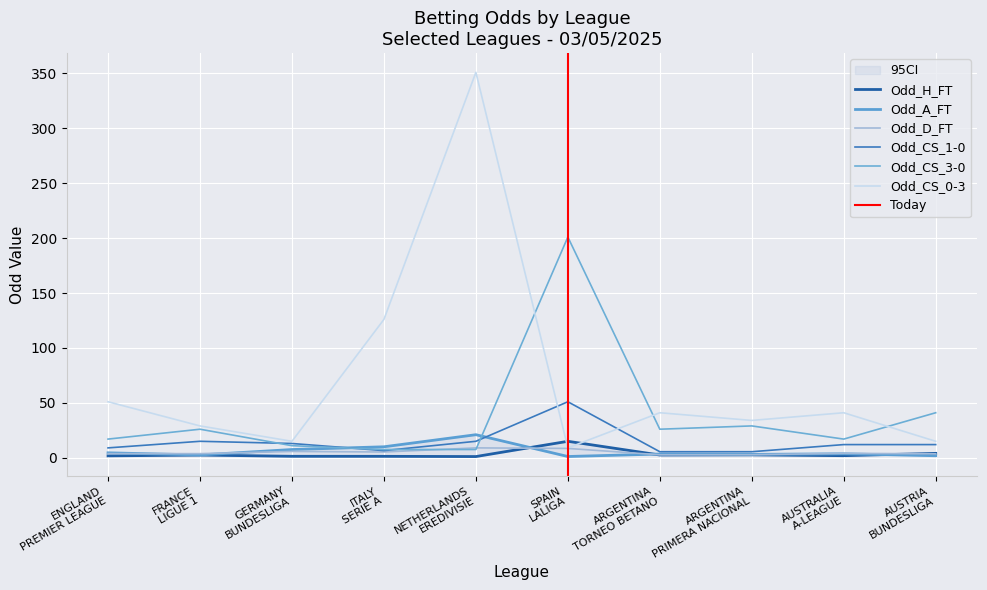

How many series are shown in this chart?

6